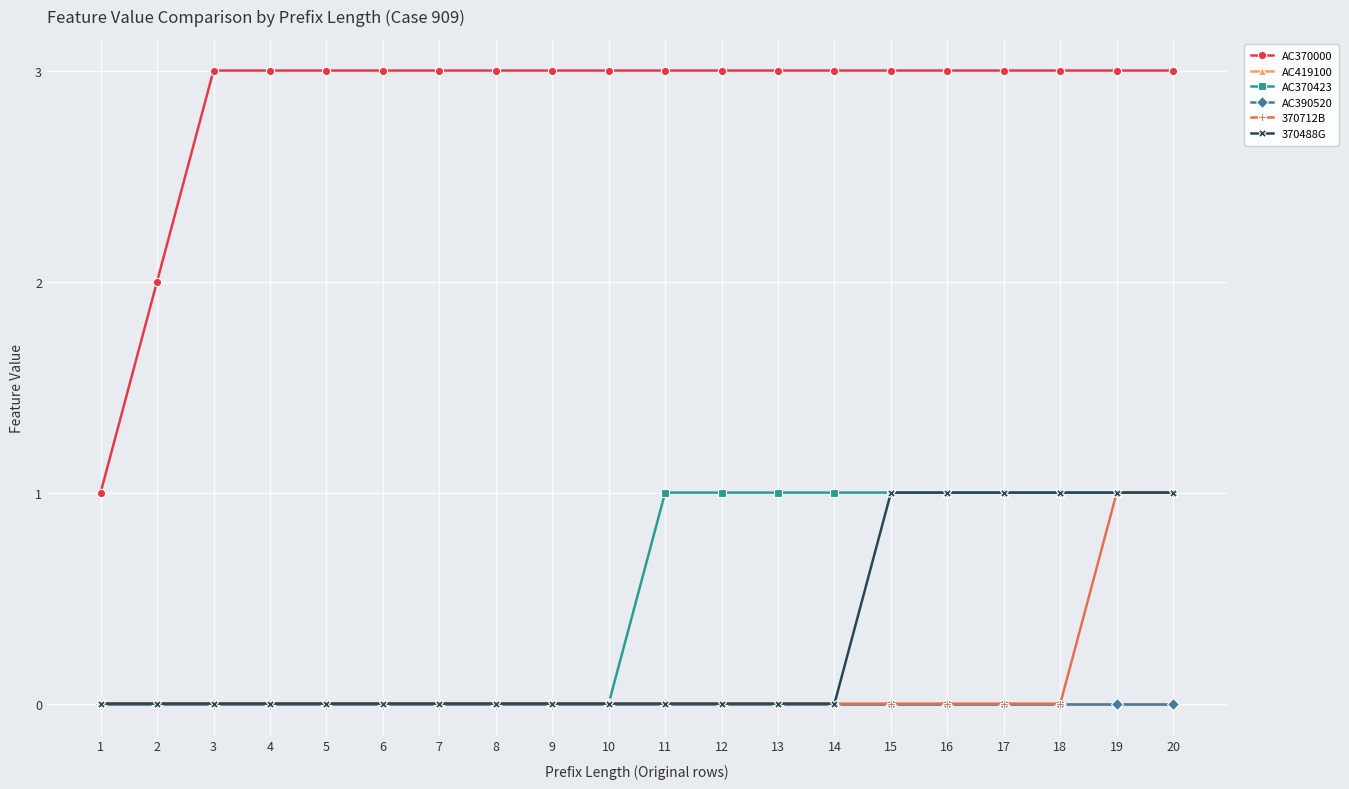

Does the chart have visible grid lines?

Yes